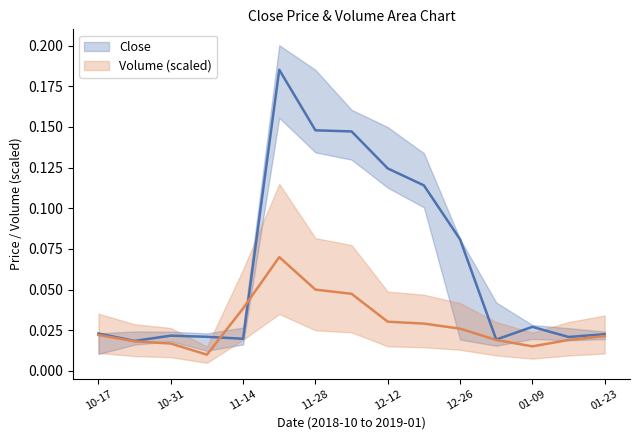

Does the chart have visible grid lines?

No